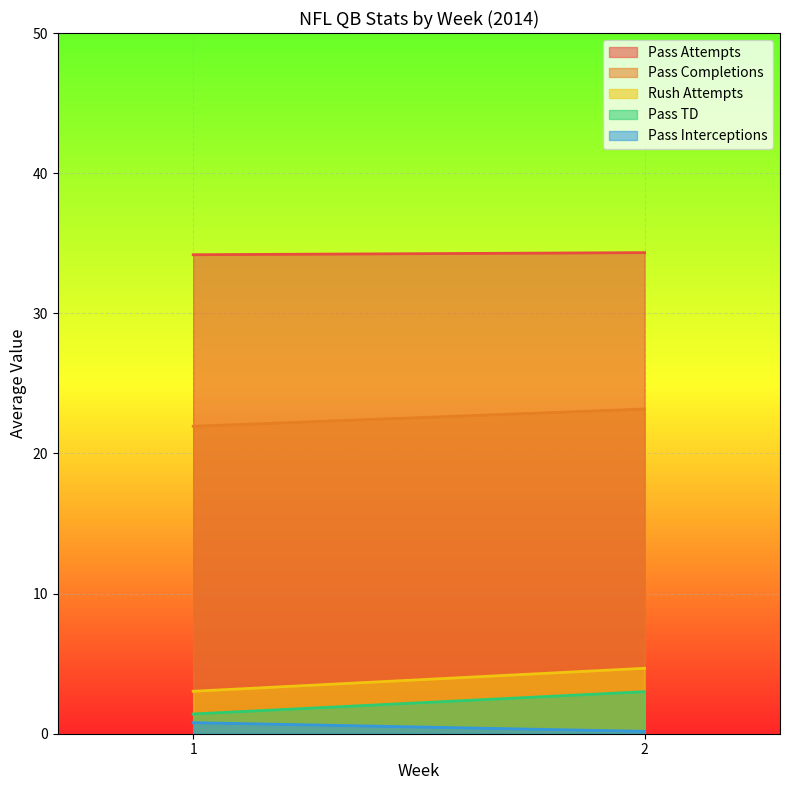

True or false: Pass Interceptions and Pass Attempts intersect in this chart.

False